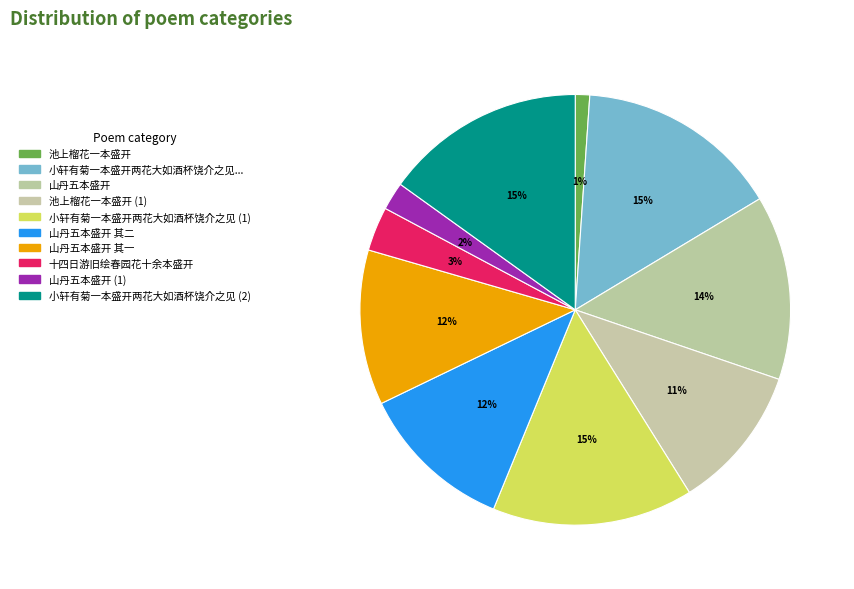

Which slice is the largest?

小轩有菊一本盛开两花大如酒杯饶介之见而爱之连赋诗二首因次其韵